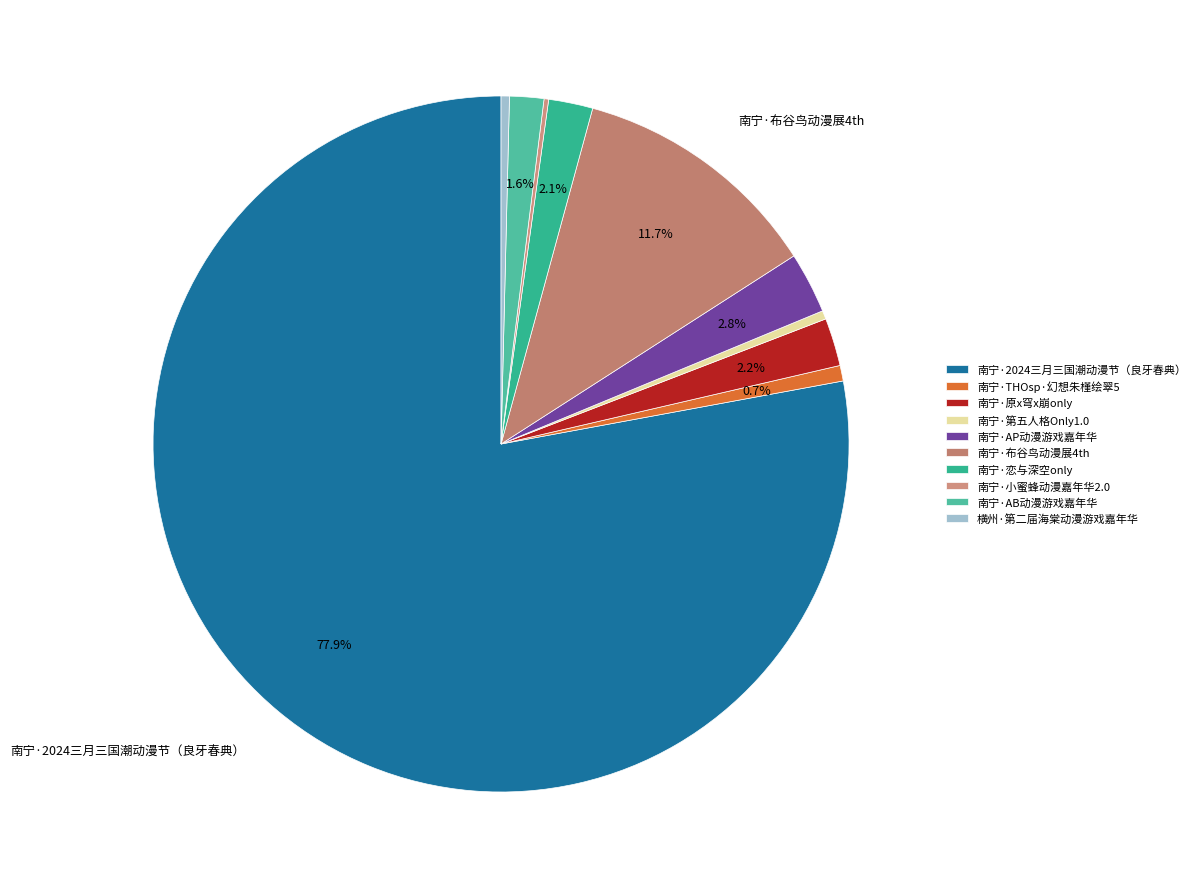

To the nearest percent, what is the difference between the largest and smallest slice percentages?

78%